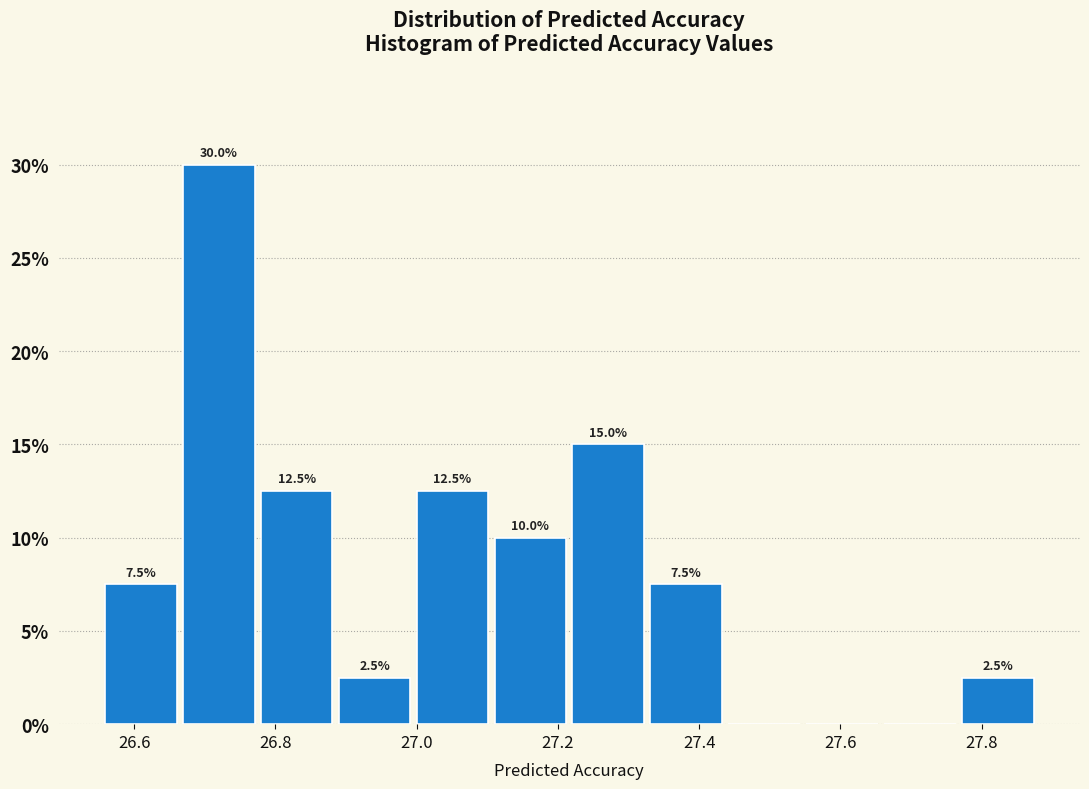

Which range on the x-axis has the tallest bar?

26.66 to 26.78